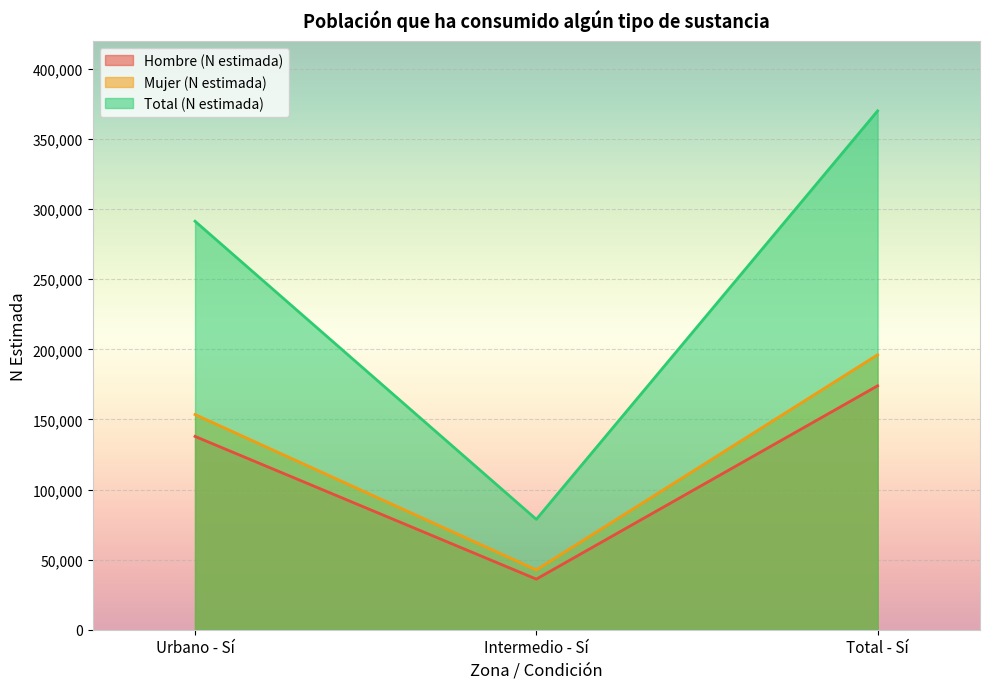

What is the label of the 2nd point from the left?

Intermedio - Sí